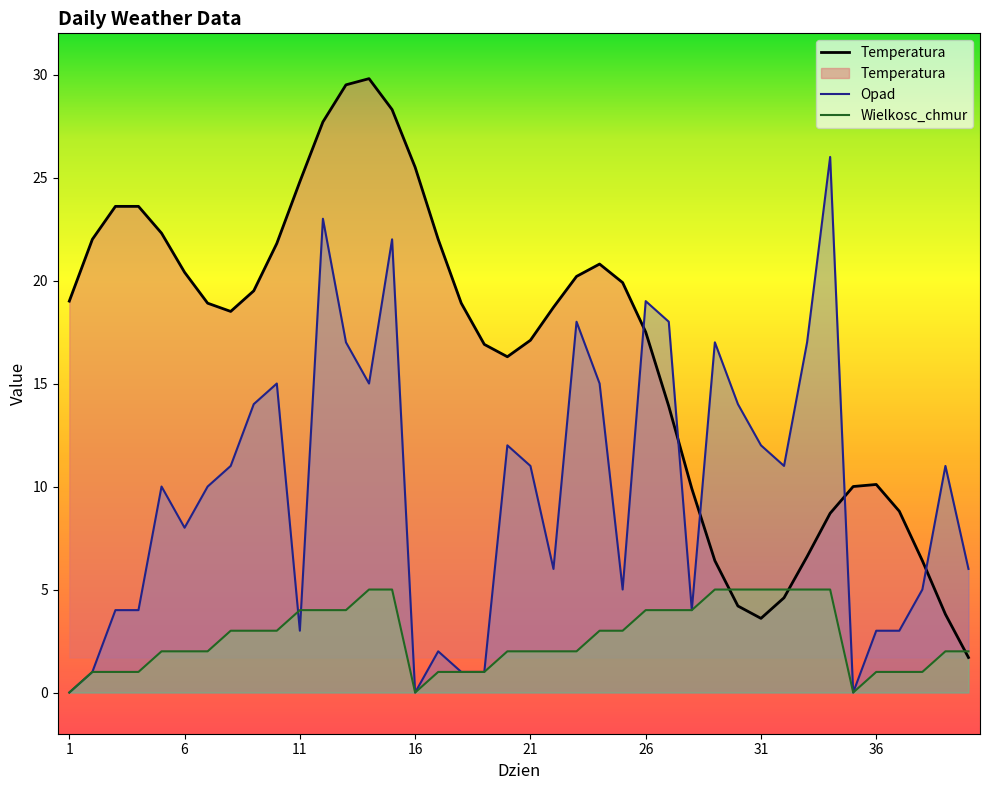

Between which two adjacent categories do Opad and Temperatura first intersect?

25 and 26